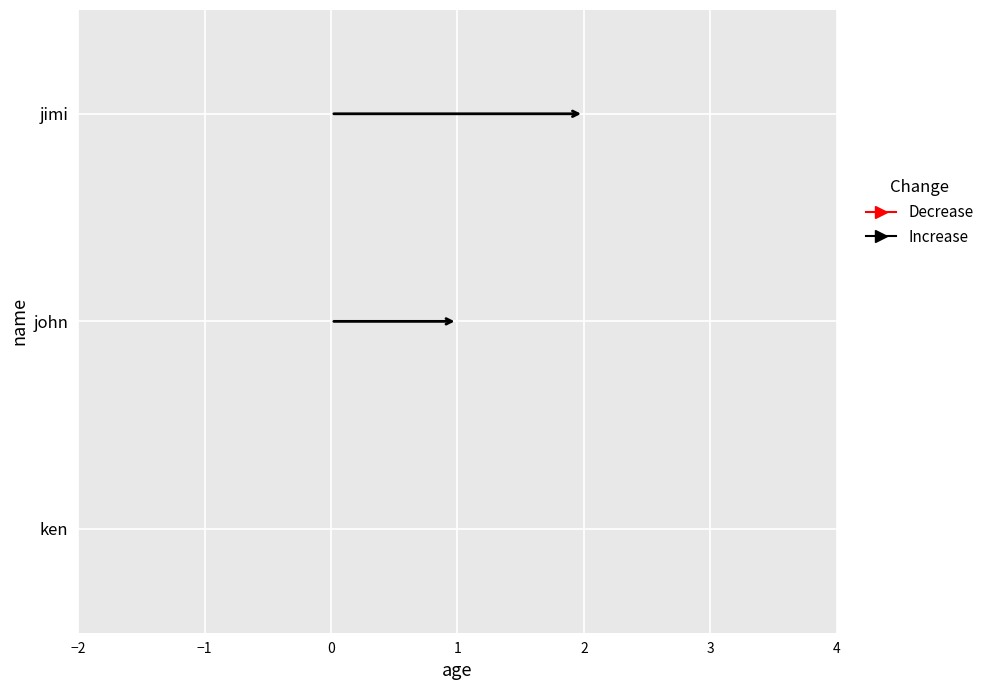

What position from the right is jimi?

1